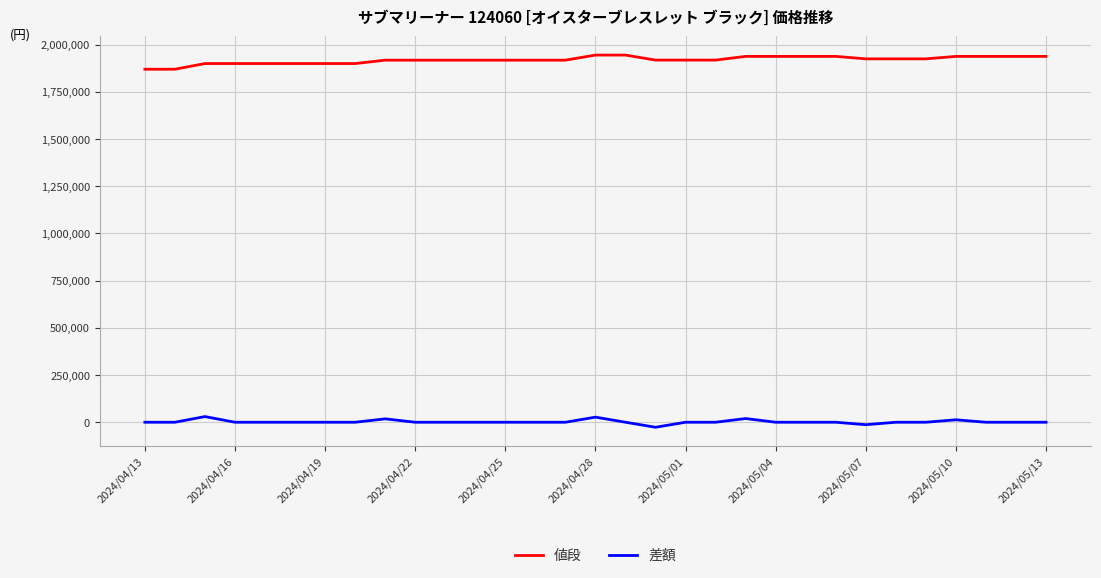

Rank the series by their maximum value, from highest to lowest.

値段, 差額